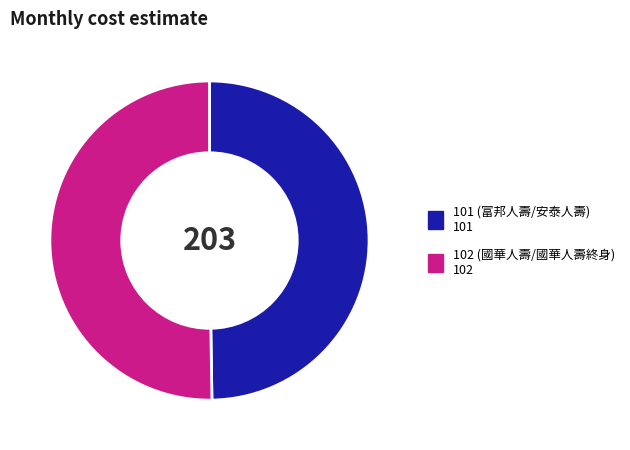

Approximately how many times larger is the value at 102 compared to 101?

1.0